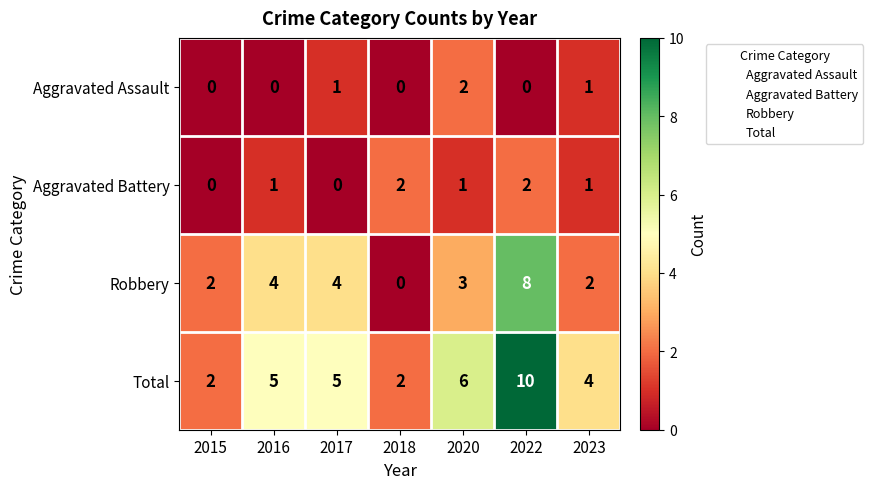

What is the sum of all Robbery values?

23